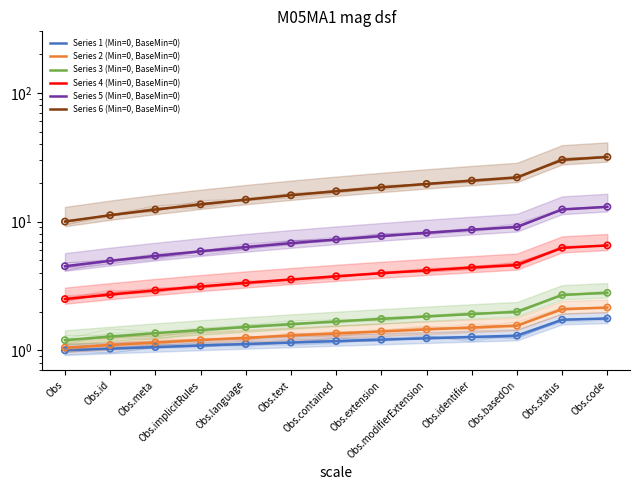

What is the total value across all series at Obs.text?

30.4